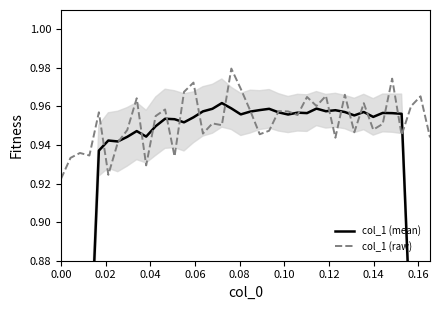

What is the difference between the maximum and minimum values in the col_1 (mean) series?

0.5